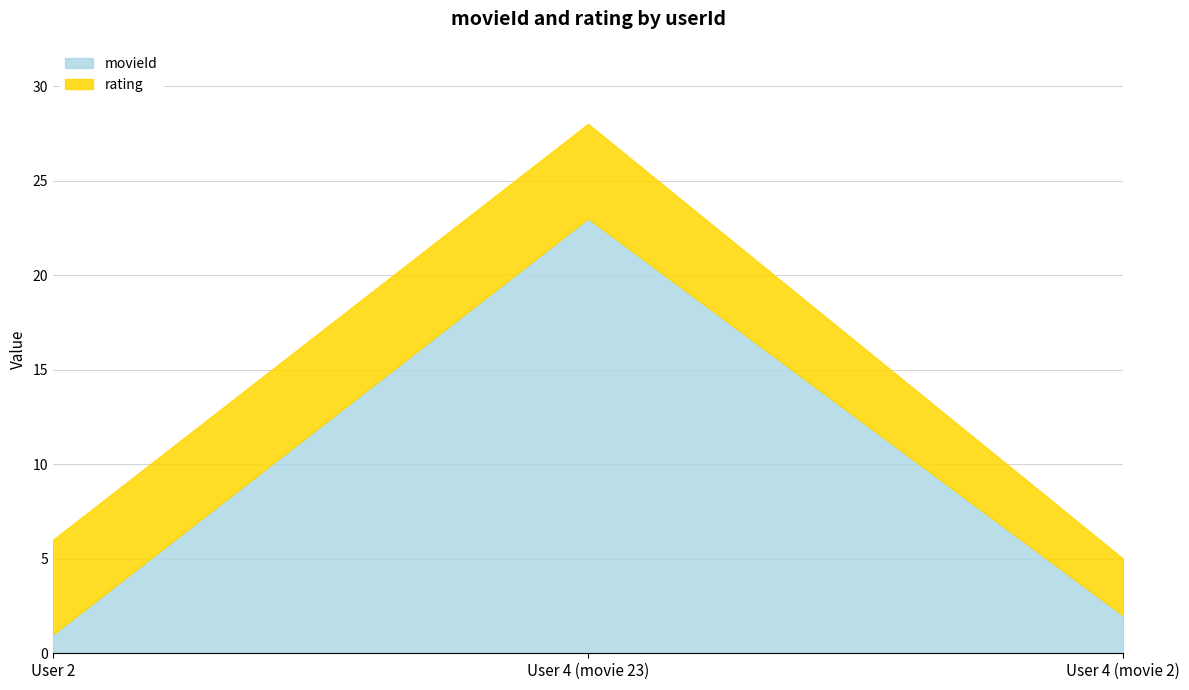

The movieId series shows 39 at 4. True or false?

False